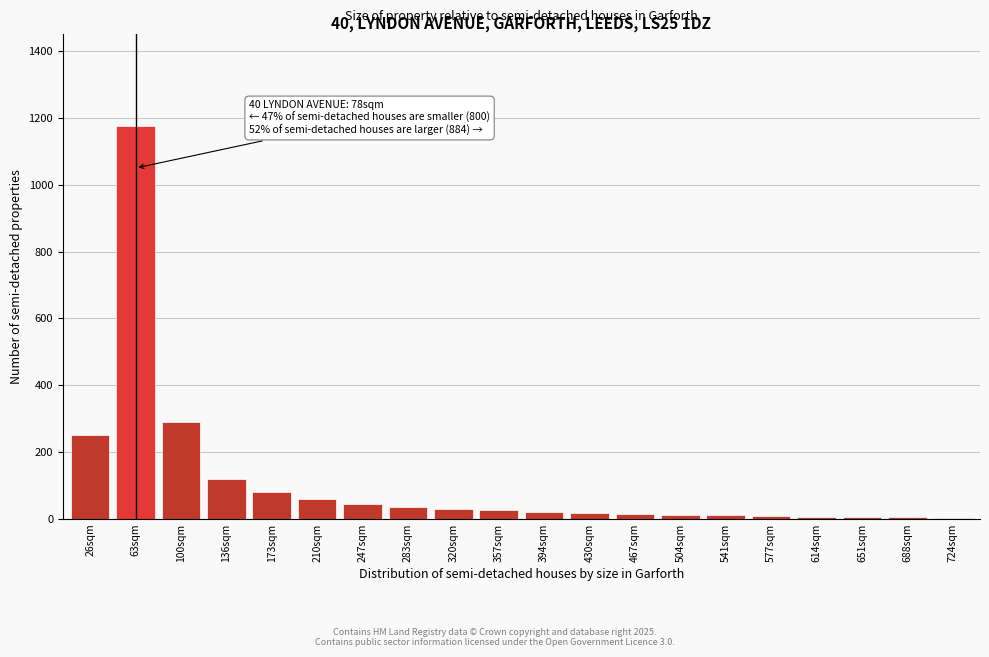

Which has a higher value, 173sqm or 100sqm?

100sqm